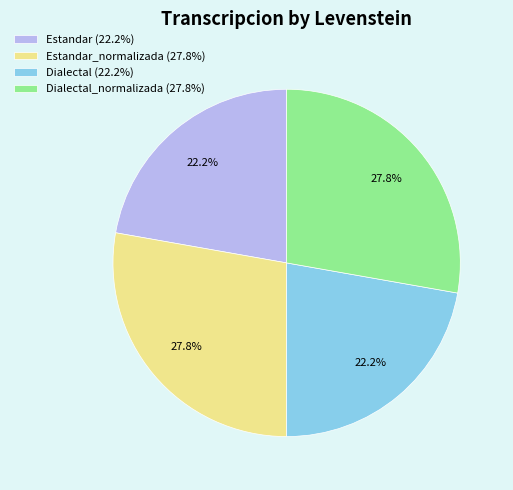

To the nearest percent, what is the difference between the largest and smallest slice percentages?

6%